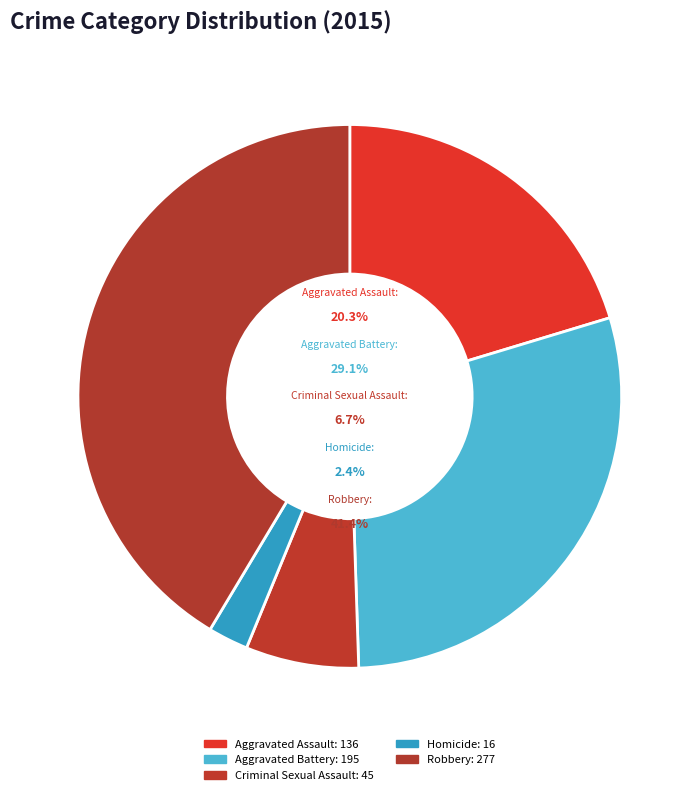

Which slice is the smallest?

Homicide